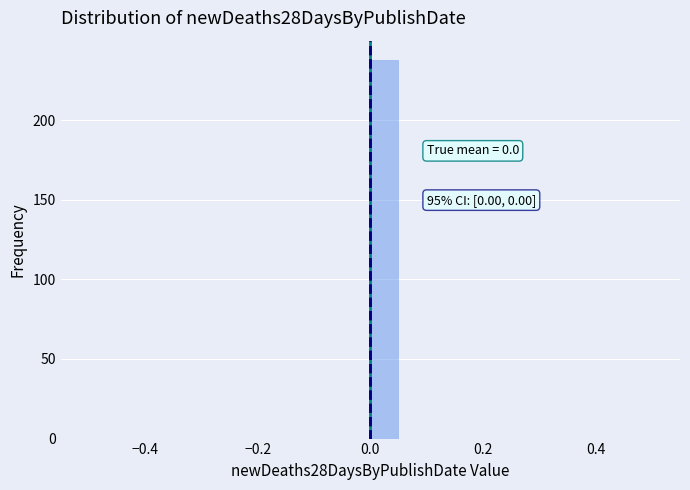

Around what value on the x-axis is the tallest bar? Give the approximate position of its centre, as read against the axis.

0.02